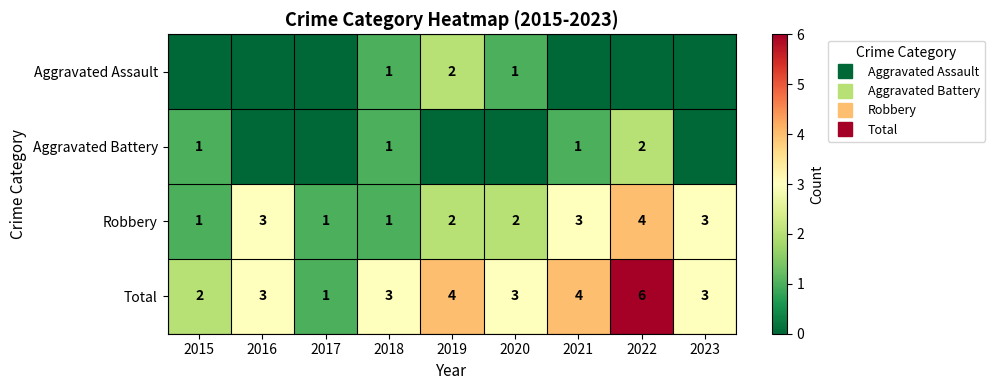

What is the total value across all series at 2015?

4